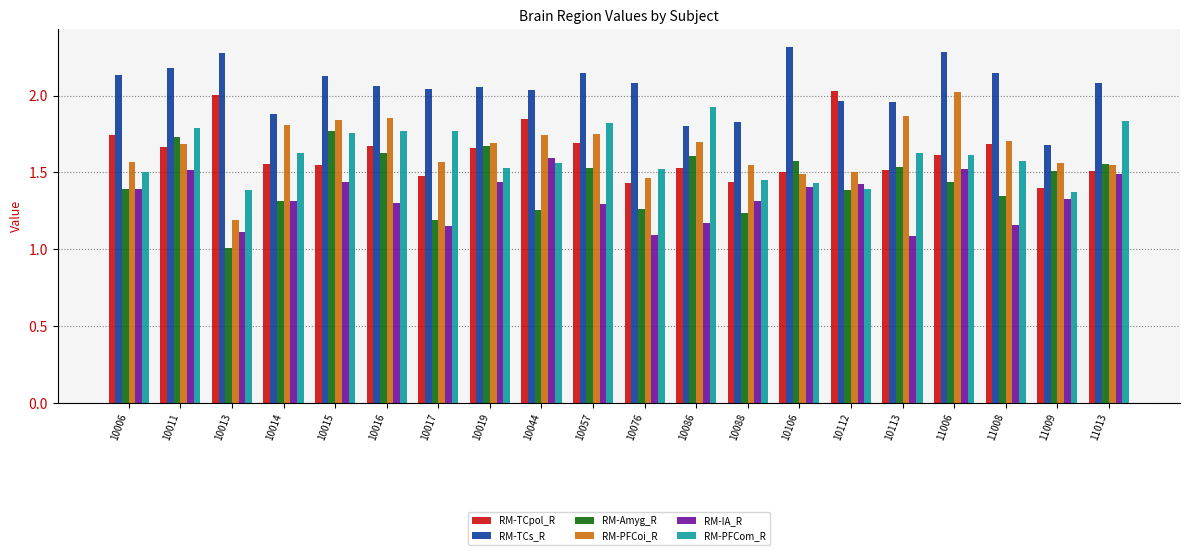

What is the sum of all RM-PFCom_R values?

32.3